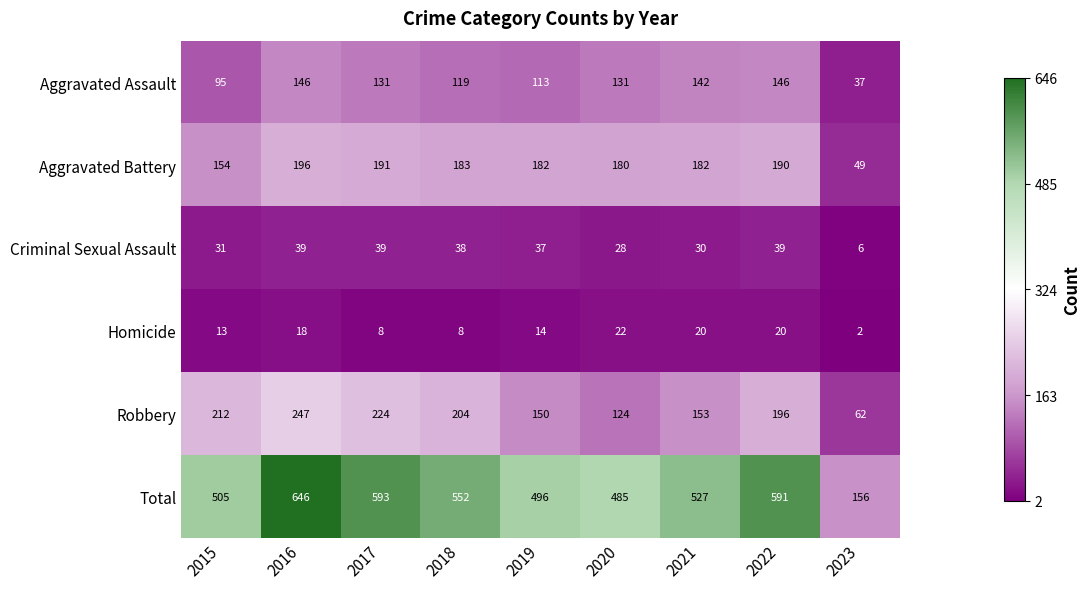

What is the difference between the maximum and minimum values in the Aggravated Assault series?

109